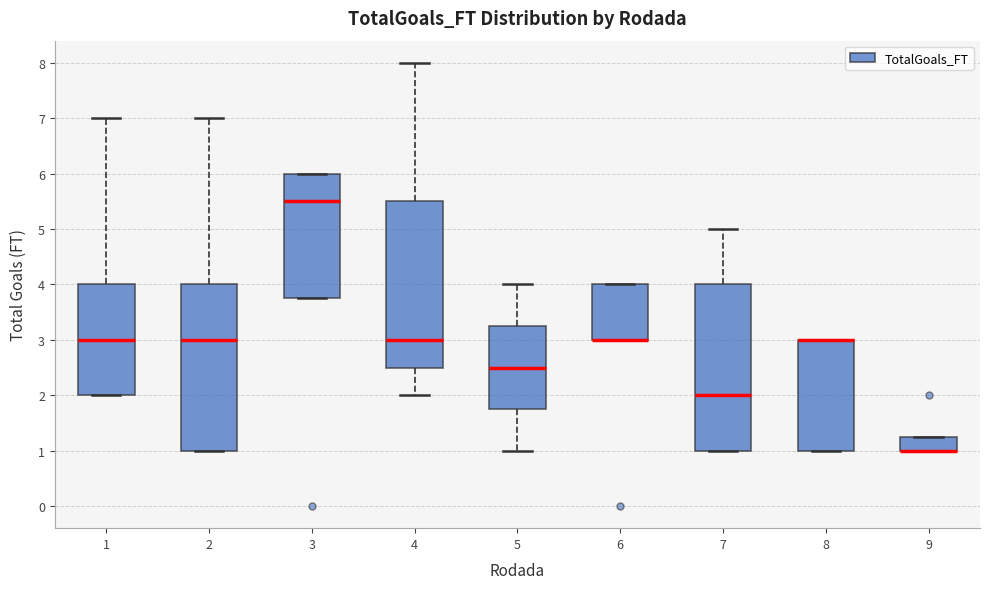

Reading left to right, transcribe this box plot: for each box, give where its median line is, the range the box spans, and where its two whiskers end, as read against the y-axis. The values are not printed on the chart, so give them approximately, as read against the axis.

1: median 3.0, box 2.0 to 4.0, whiskers 2.0 to 7.0
2: median 3.0, box 1.0 to 4.0, whiskers 1.0 to 7.0
3: median 5.5, box 3.8 to 6.0, whiskers 3.8 to 6.0
4: median 3.0, box 2.5 to 5.5, whiskers 2.0 to 8.0
5: median 2.5, box 1.8 to 3.3, whiskers 1.0 to 4.0
6: median 3.0 (drawn on the box's lower edge), box 3.0 to 4.0, whiskers 3.0 to 4.0
7: median 2.0, box 1.0 to 4.0, whiskers 1.0 to 5.0
8: median 3.0 (drawn on the box's upper edge), box 1.0 to 3.0, whiskers 1.0 to 3.0
9: median 1.0 (drawn on the box's lower edge), box 1.0 to 1.3, whiskers 1.0 to 1.3